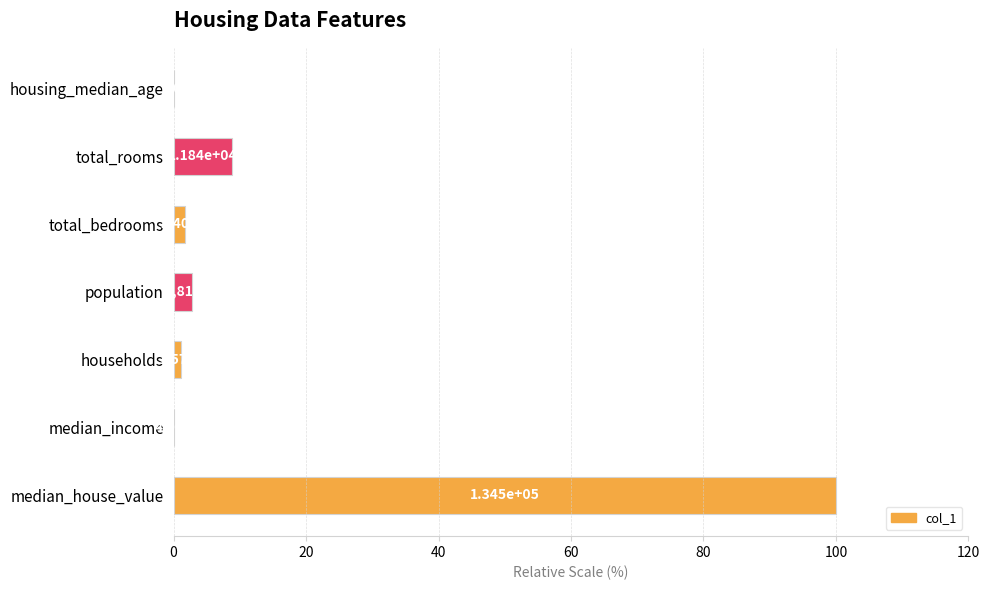

What is the average value?

16.4